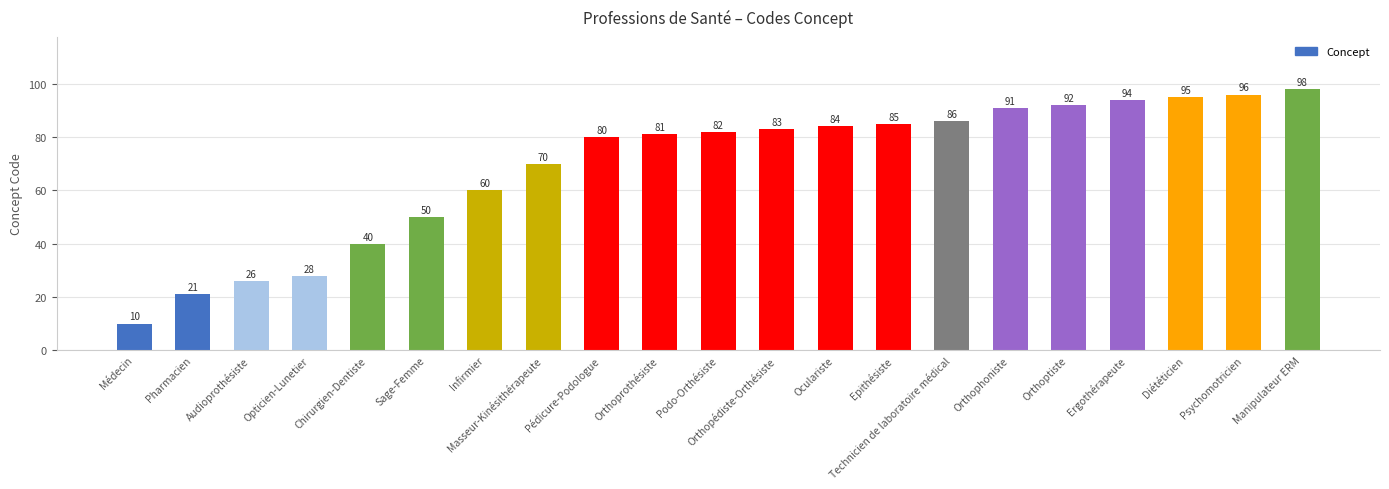

The value at Orthoptiste is 46. True or false?

False